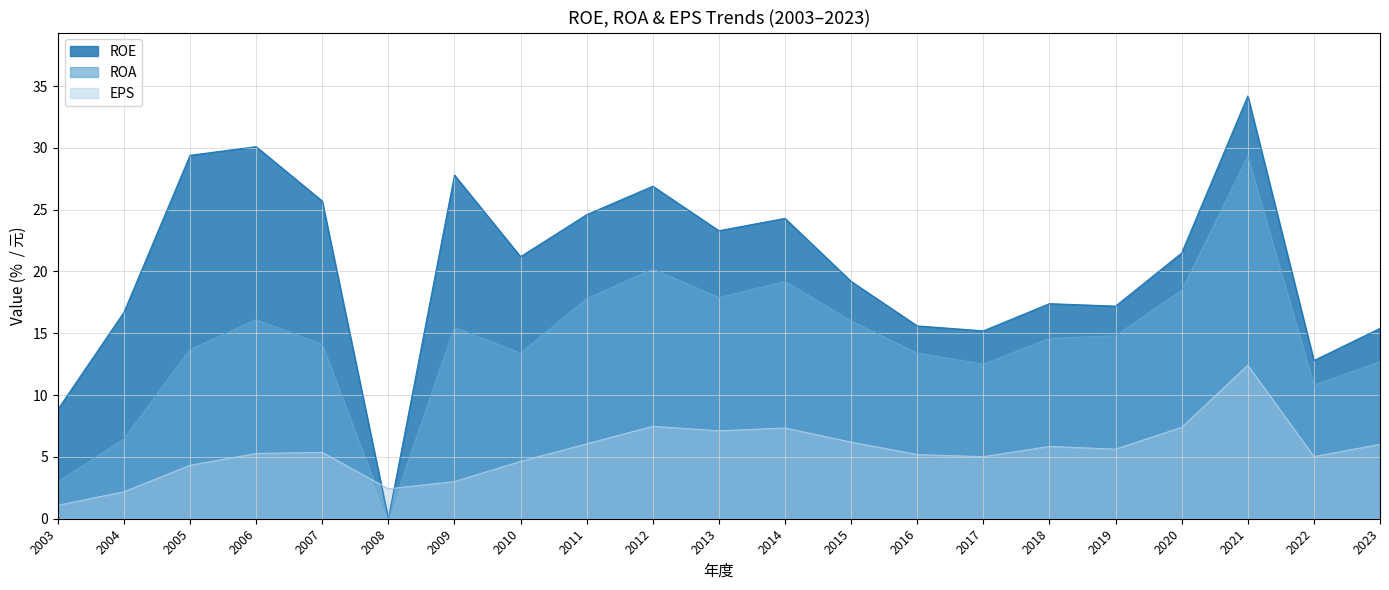

How many times do EPS and ROA cross each other?

2